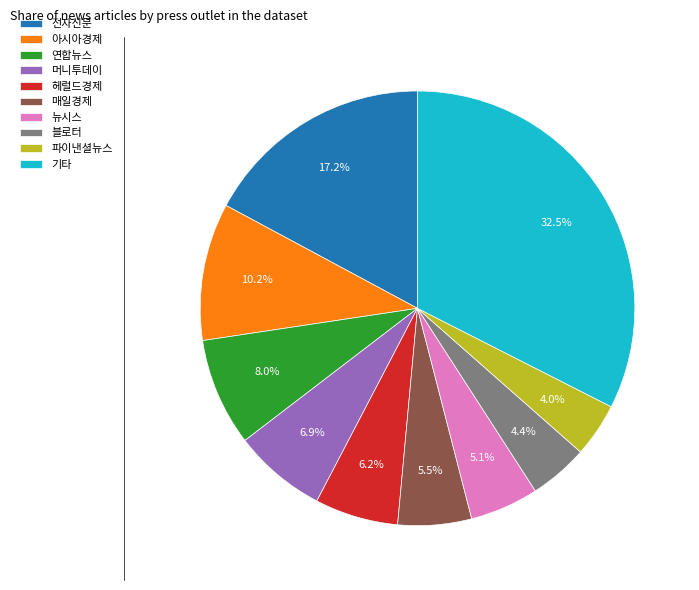

Count the number of slices in the pie.

10